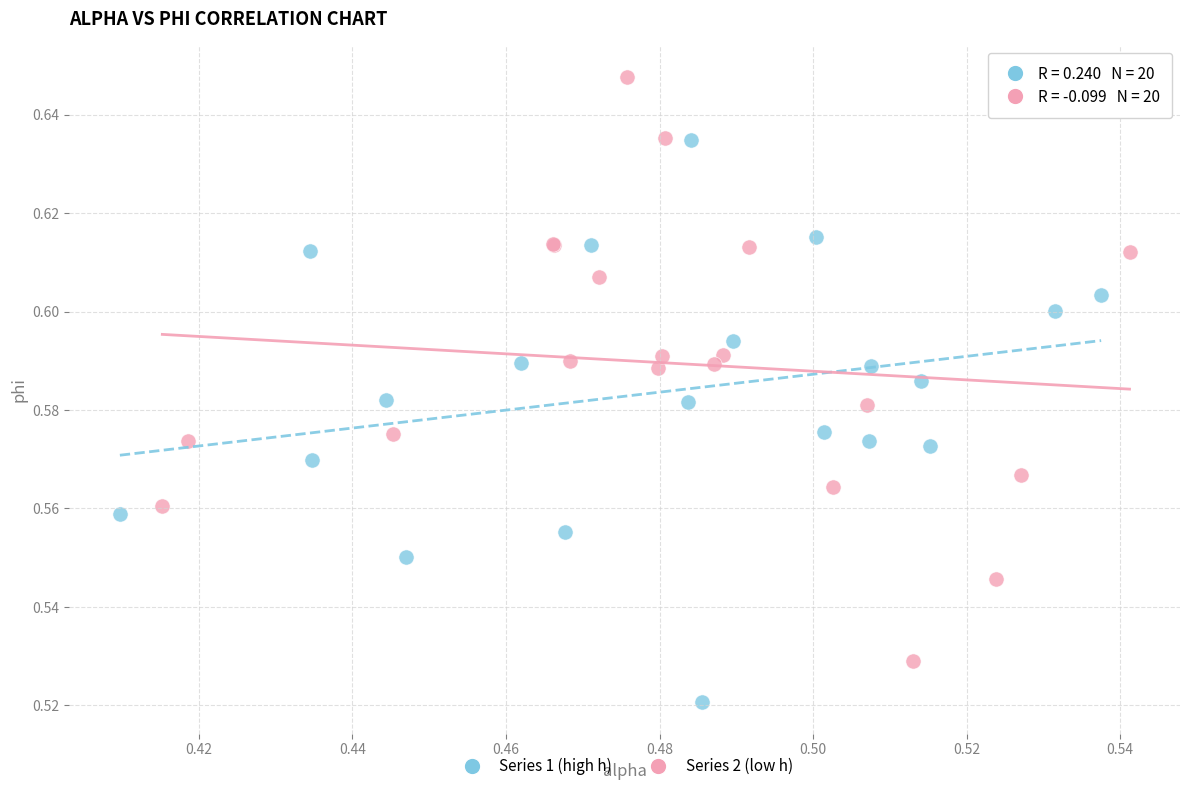

What are all the series names shown in the legend?

Series 1 (high h), Series 2 (low h)